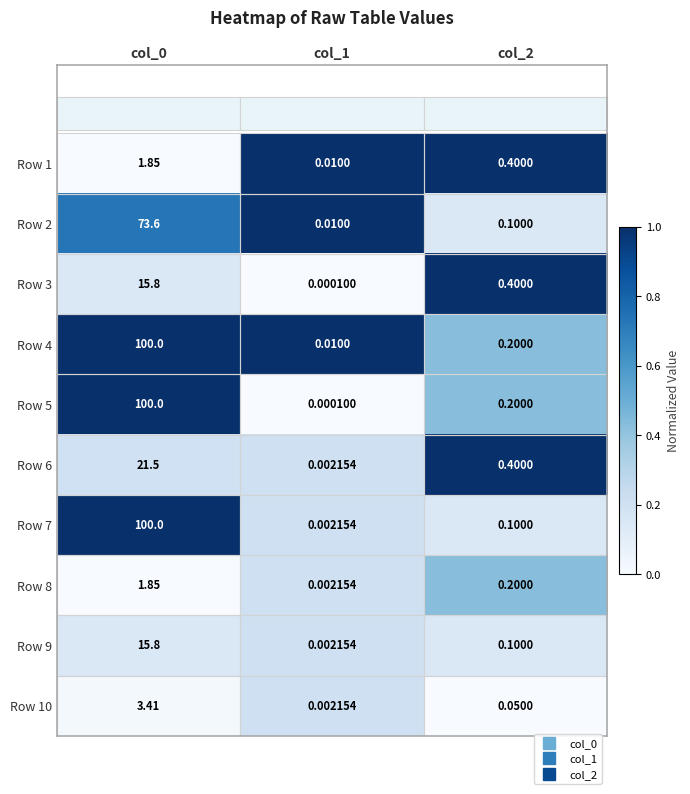

Count the number of data series in this chart.

10